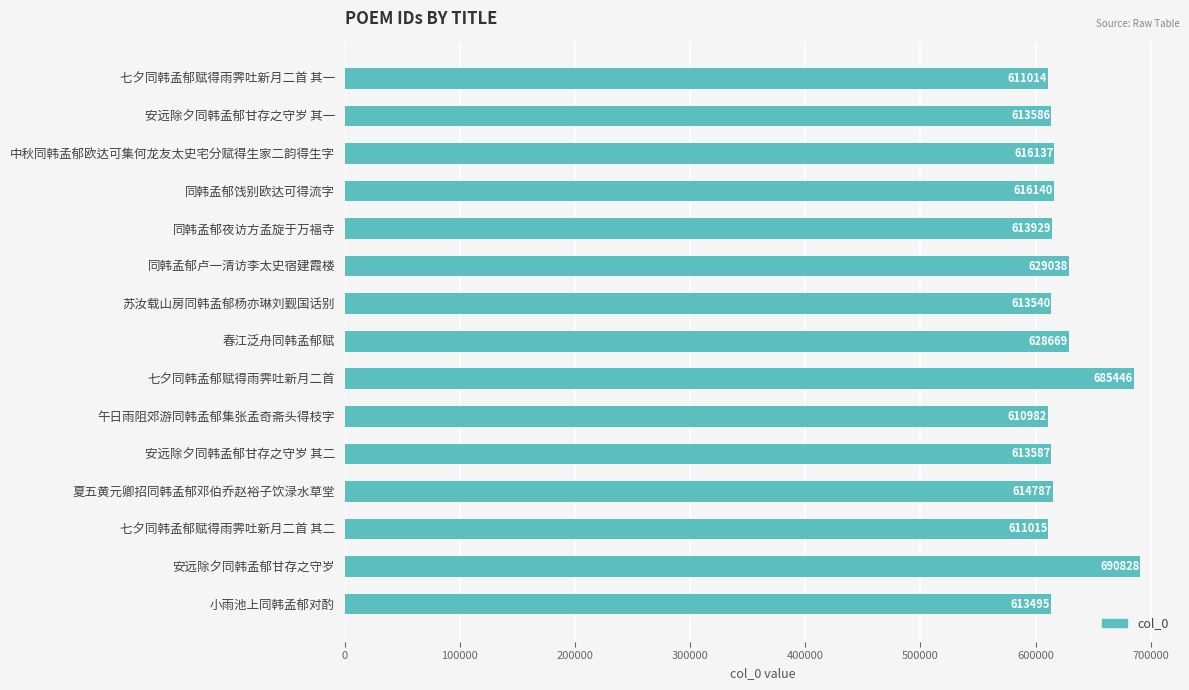

What position from the top is 夏五黄元卿招同韩孟郁邓伯乔赵裕子饮渌水草堂?

12